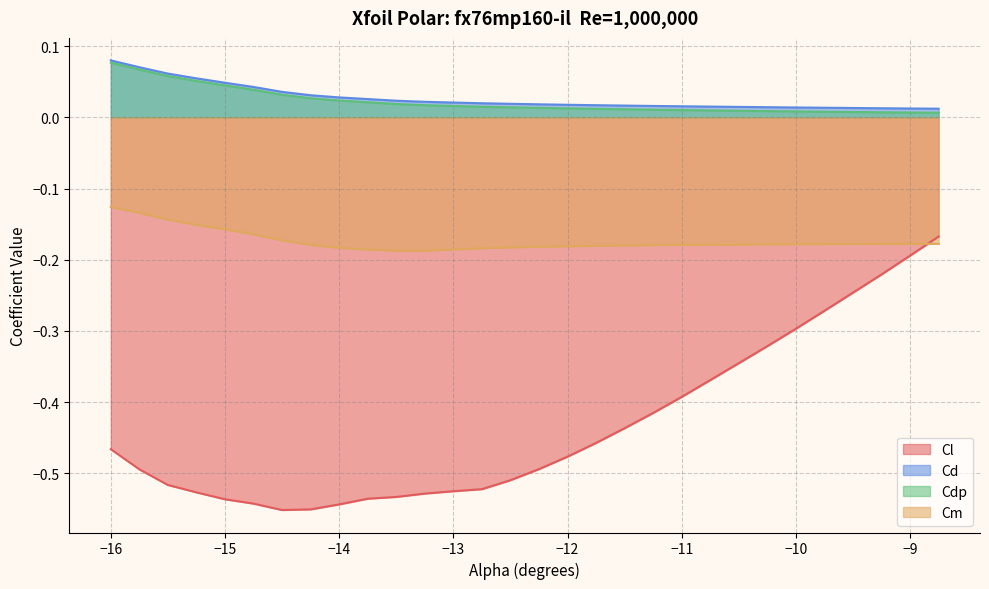

What position from the right is -13.5?

20